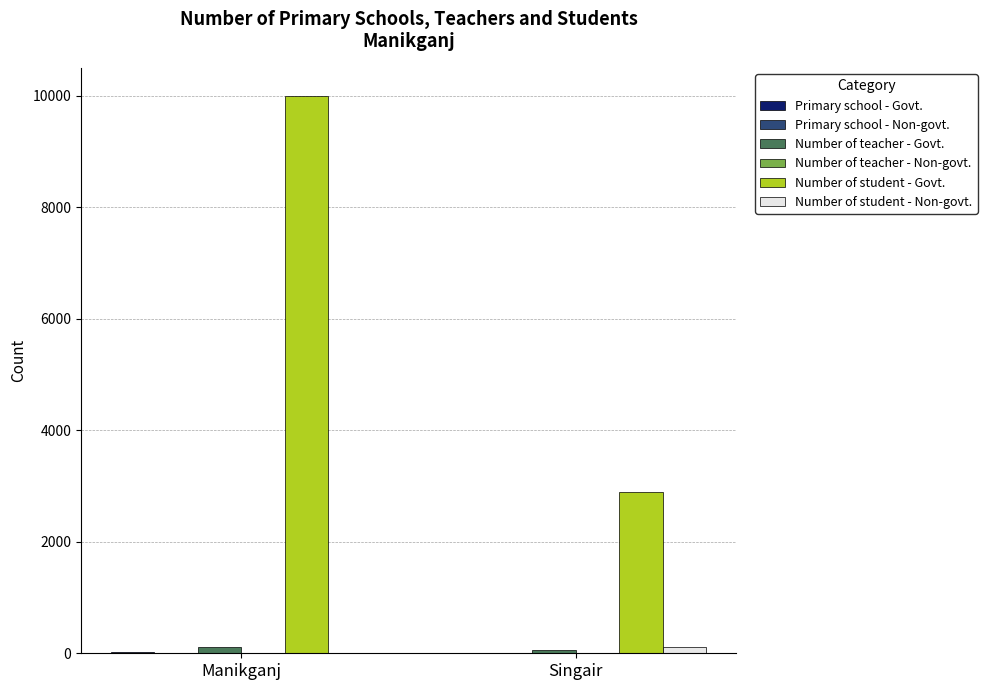

Which label corresponds to the largest value in the chart?

Manikganj